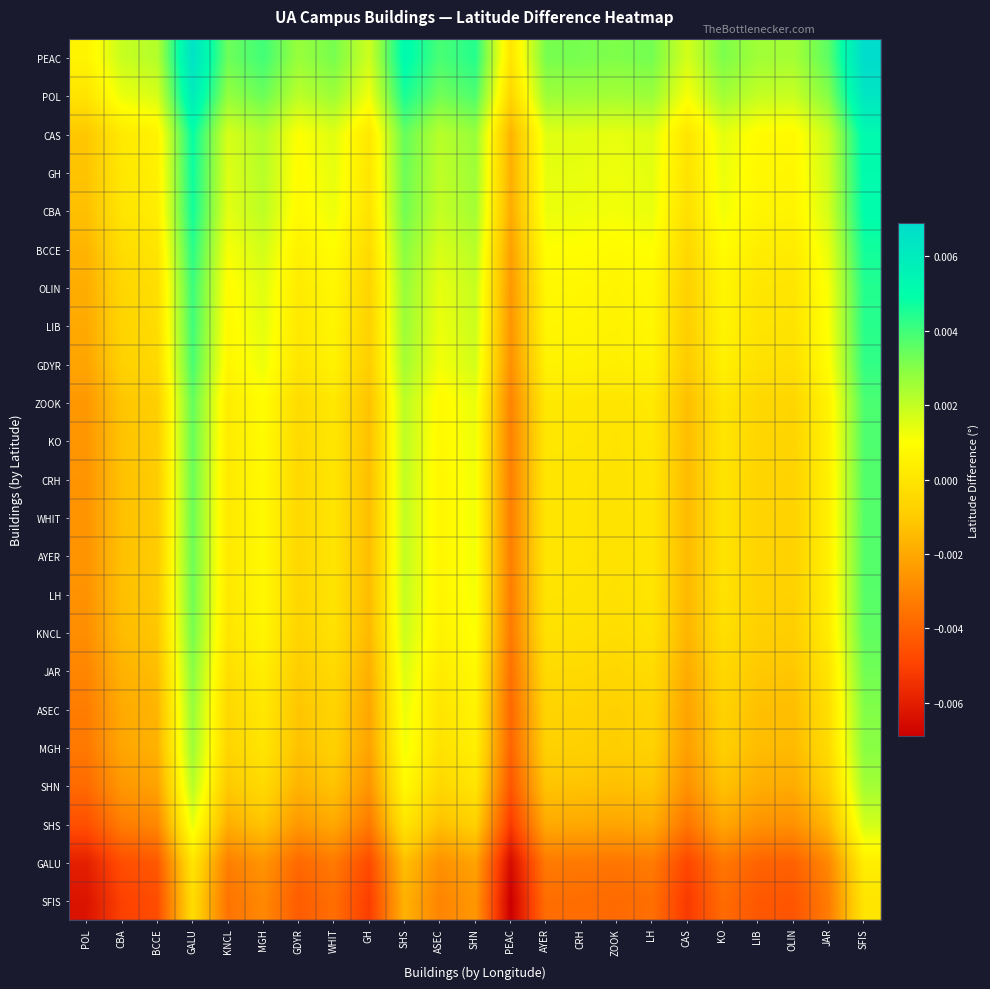

At which category does the chart reach its minimum across all series?

PEAC